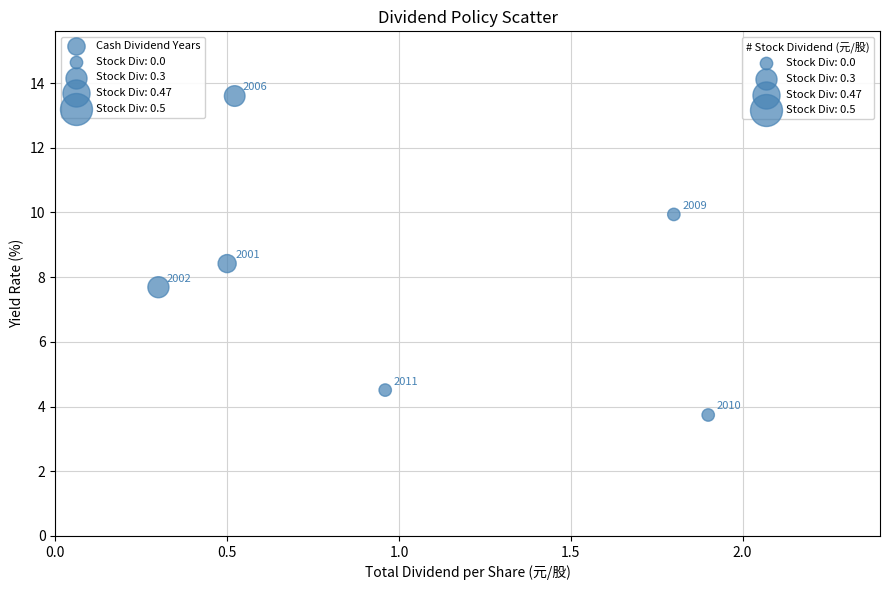

What is the average X value?

1.0